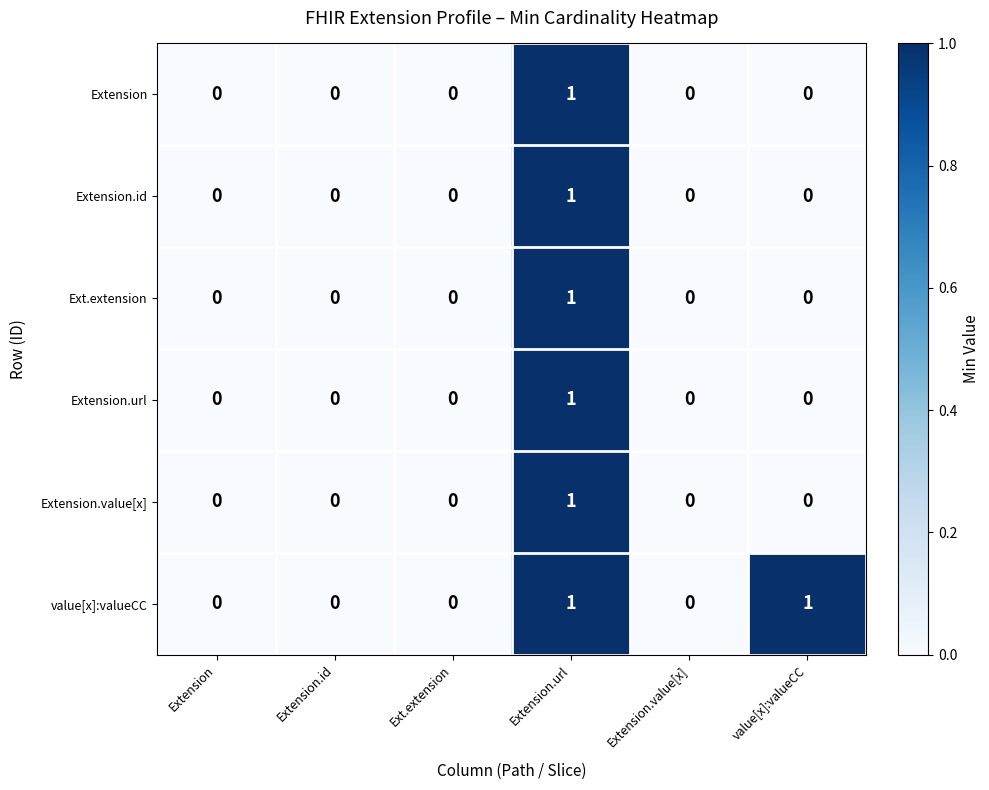

Between Extension.value[x] and value[x]:valueCC, which series saw the biggest shift?

value[x]:valueCC